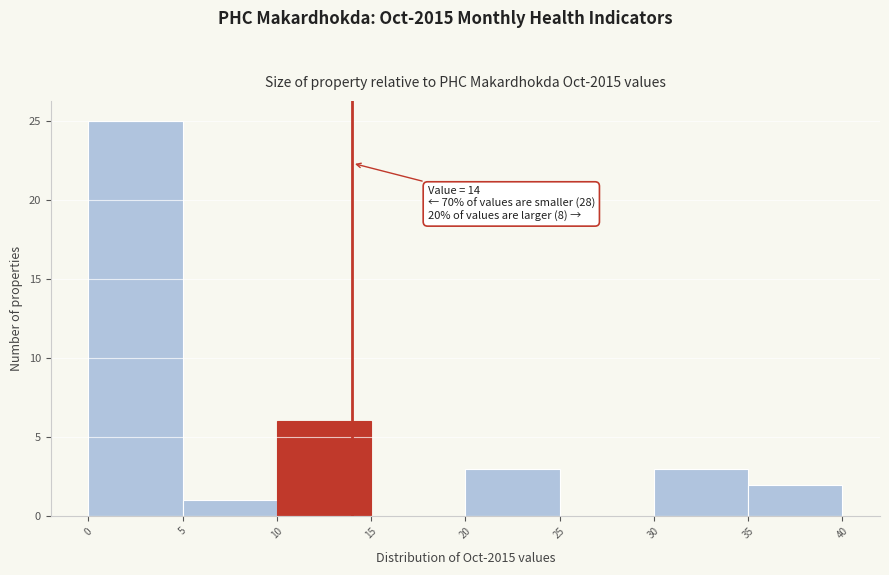

Over which range of the x-axis is the bar tallest?

0 to 5